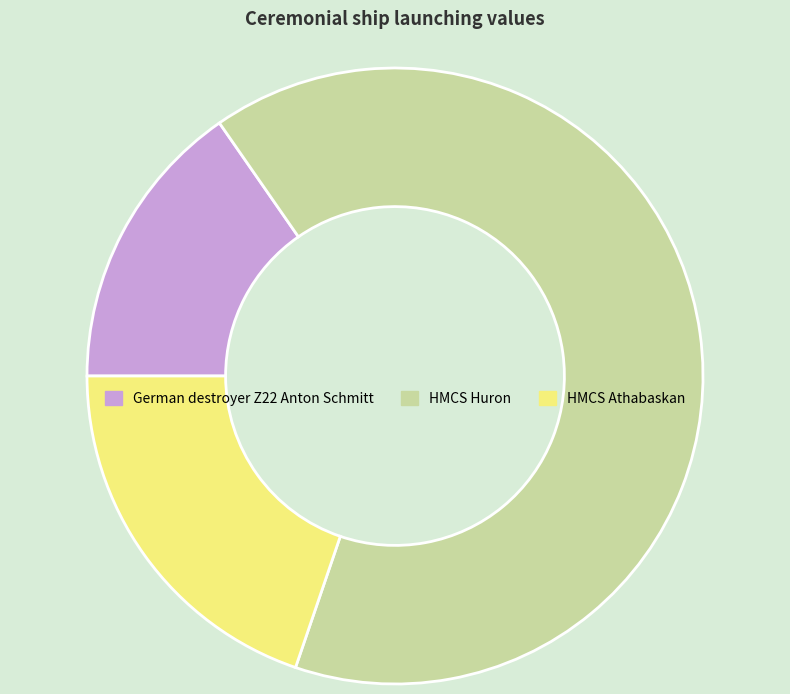

Is it true that HMCS Athabaskan is 20% of the pie?

True